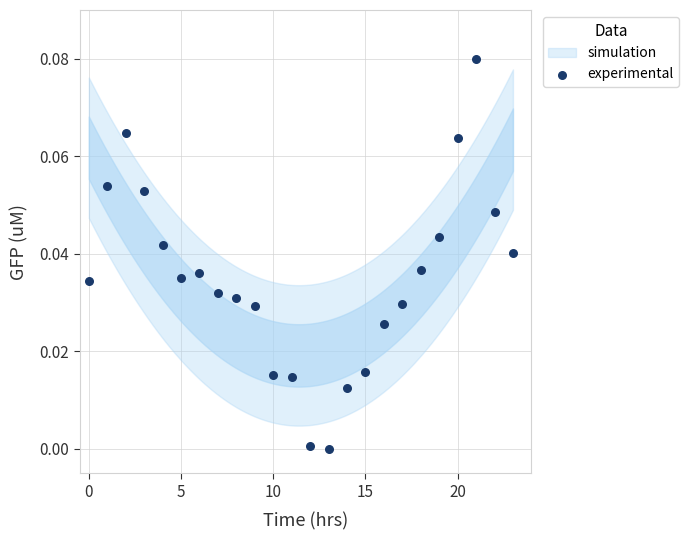

How many data points are displayed?

24